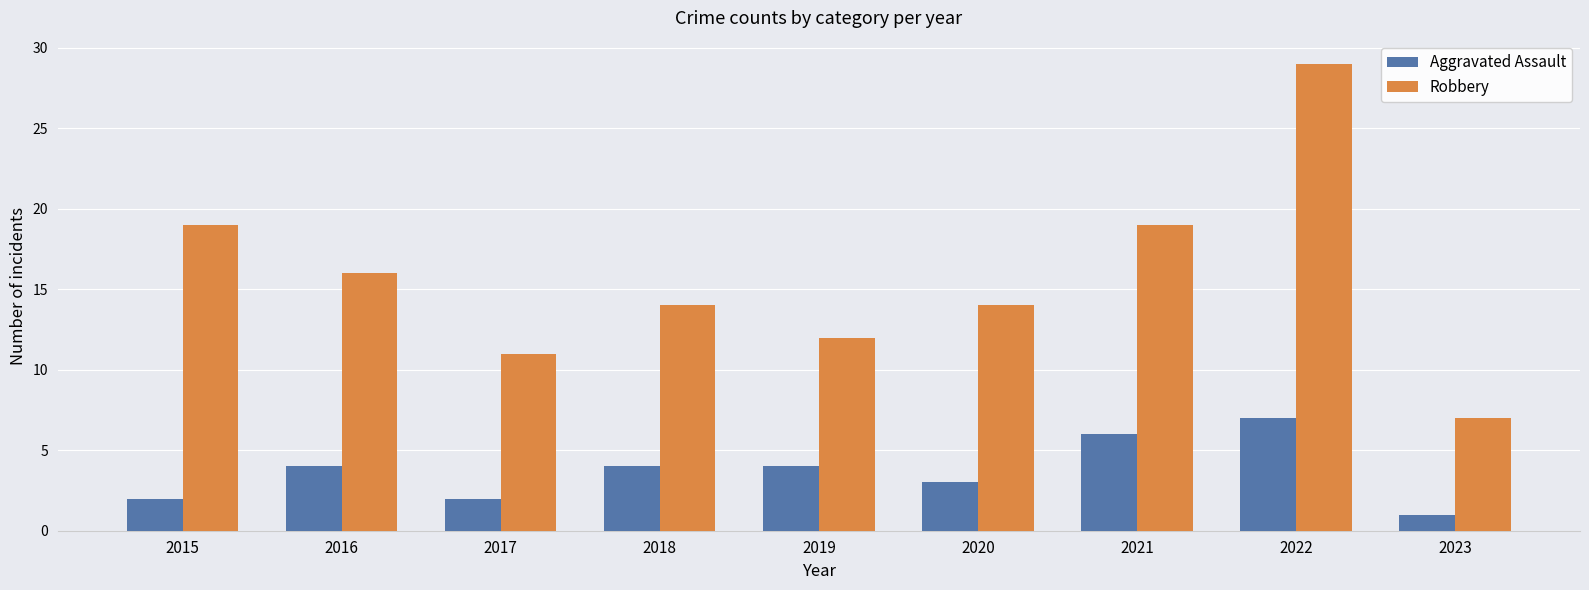

What is the value of the Aggravated Assault bar at the 3rd from the left?

2